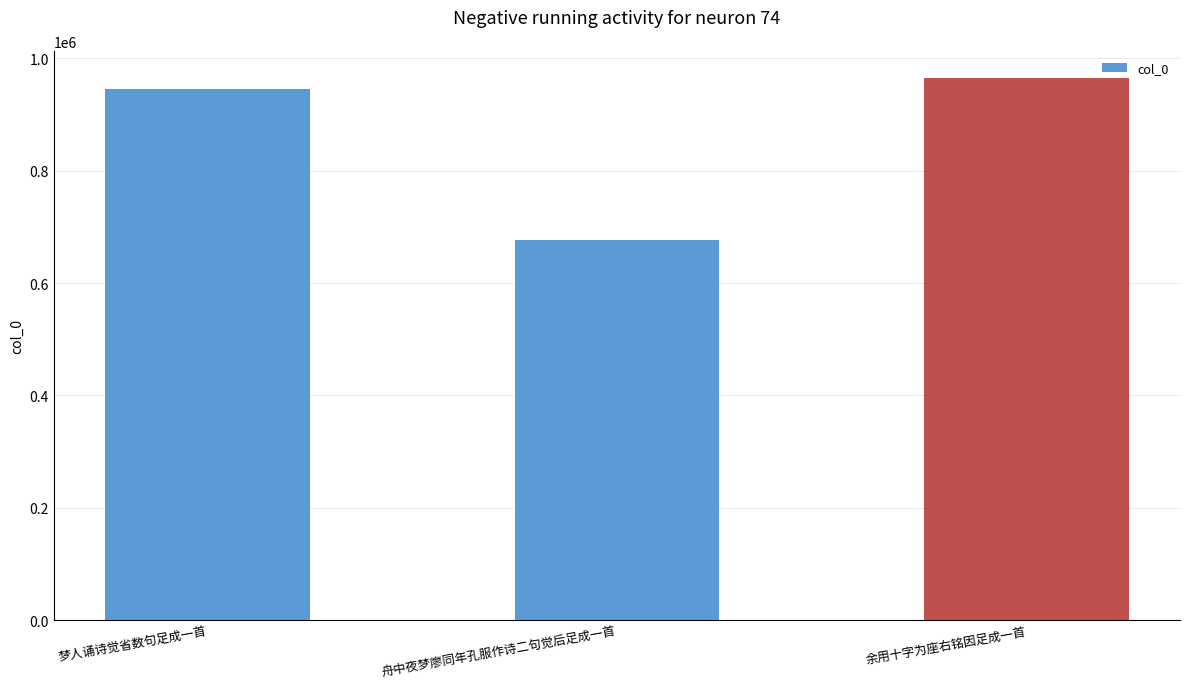

List the labels in order of value, largest first.

余用十字为座右铭因足成一首, 梦人诵诗觉省数句足成一首, 舟中夜梦廖同年孔服作诗二句觉后足成一首